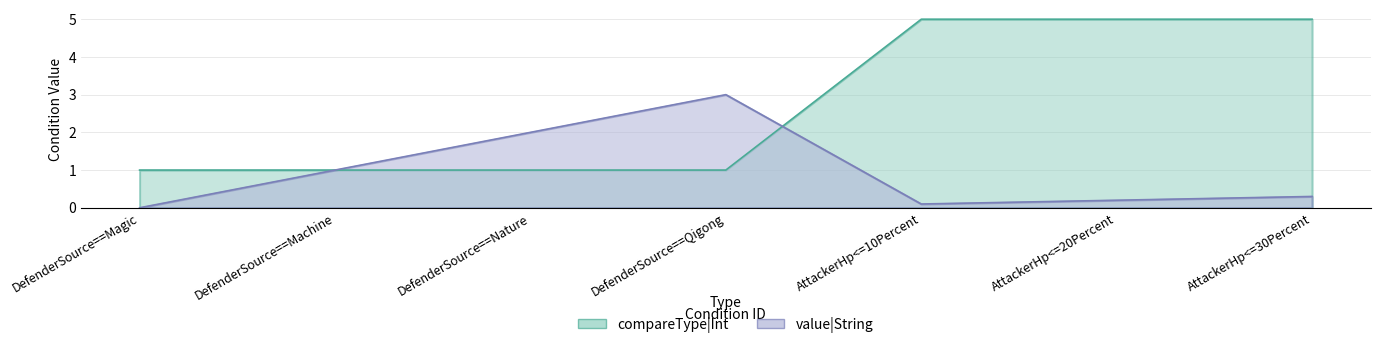

In value, how many points are higher than both neighbors (excluding endpoints)?

1